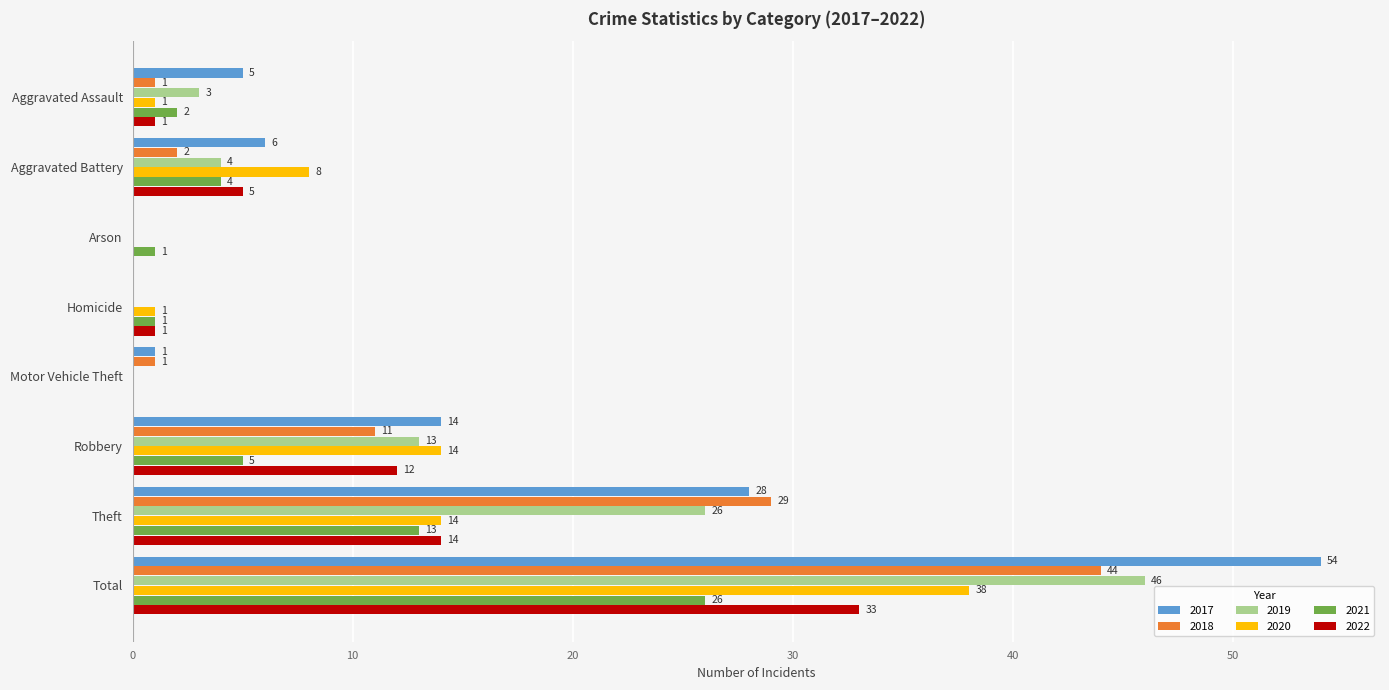

What is the sum of all 2020 values?

76